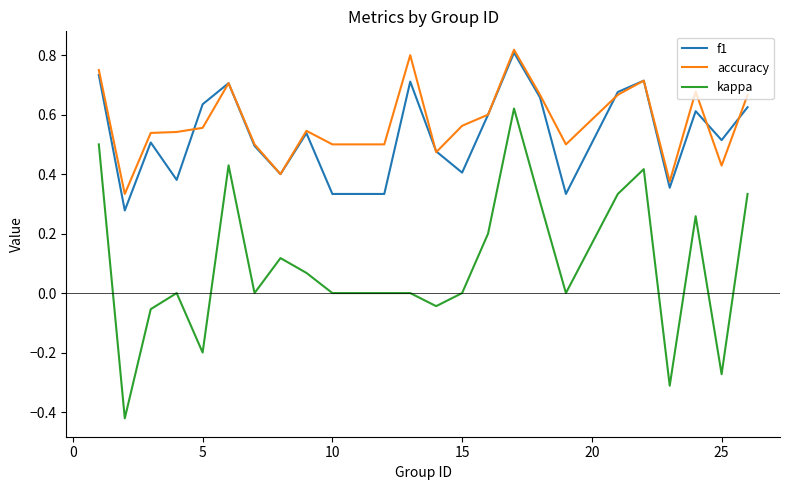

Which series has the widest spread of values?

kappa